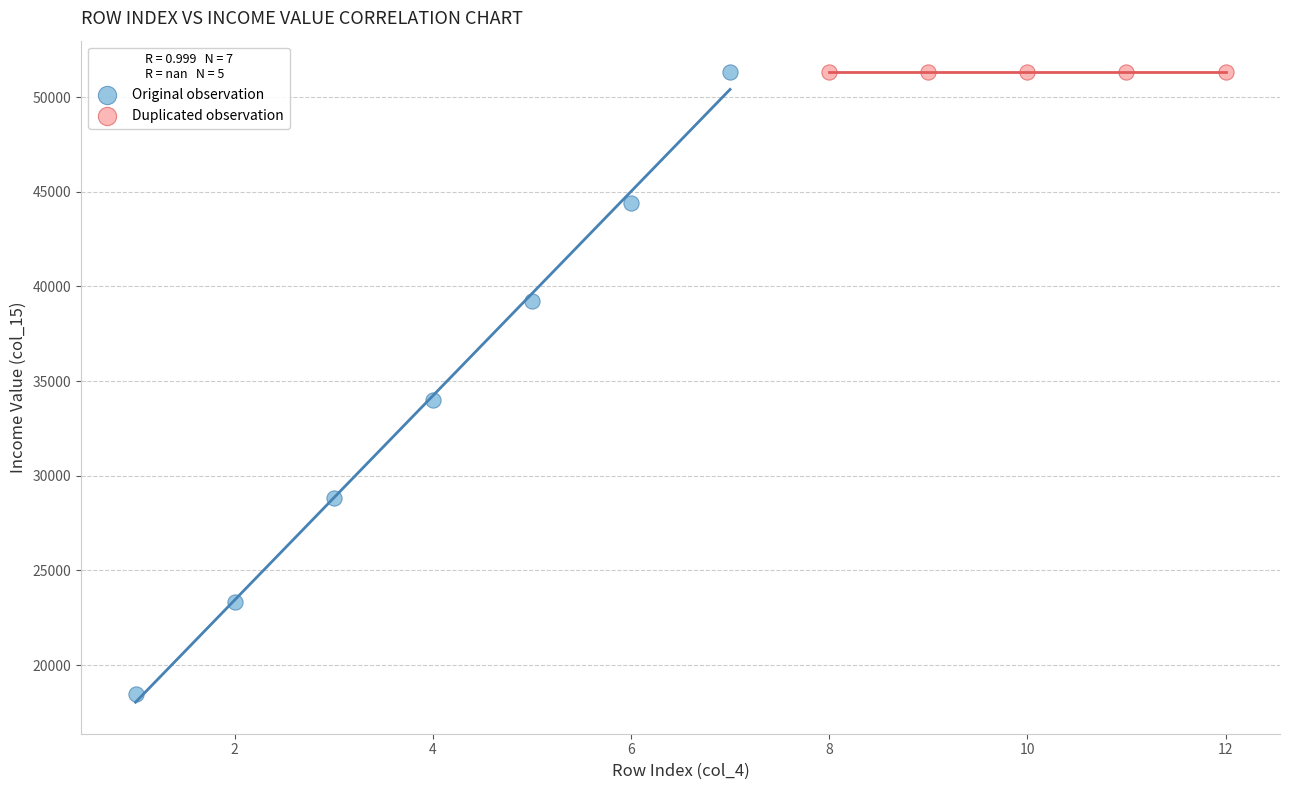

Which series contains the lowest Y value?

Original observation